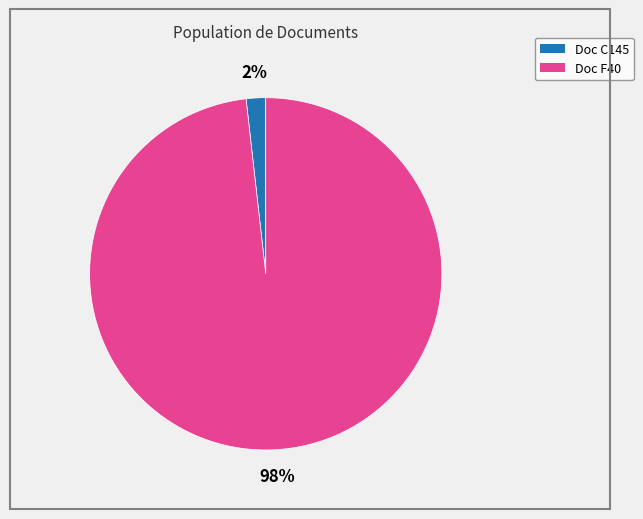

Is there any slice that represents more than half of the pie?

Yes